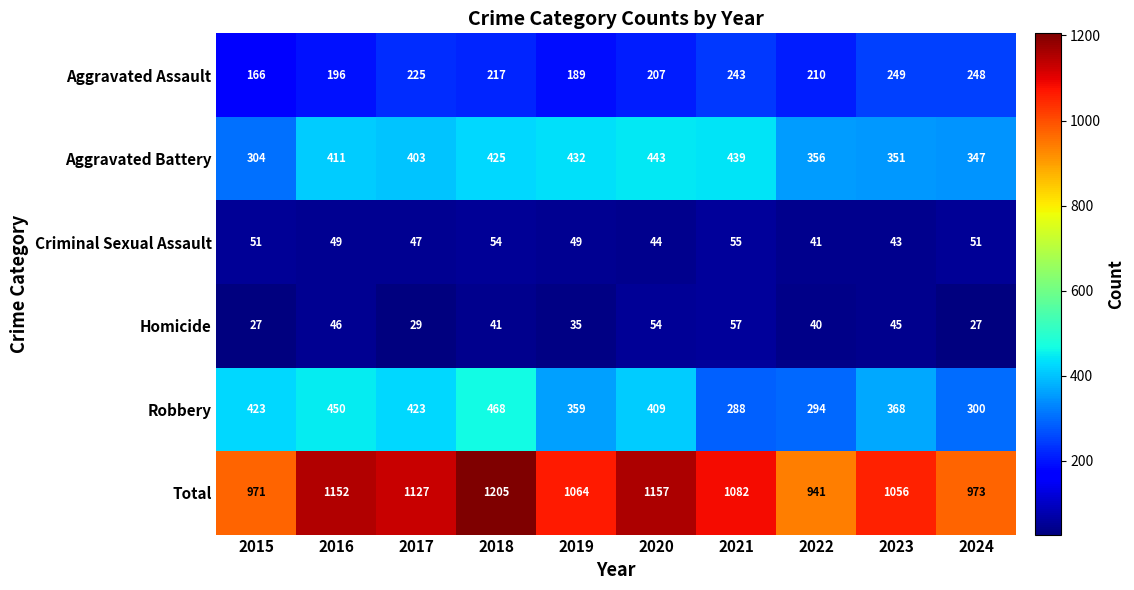

The Homicide series shows 80 at 2021. True or false?

False